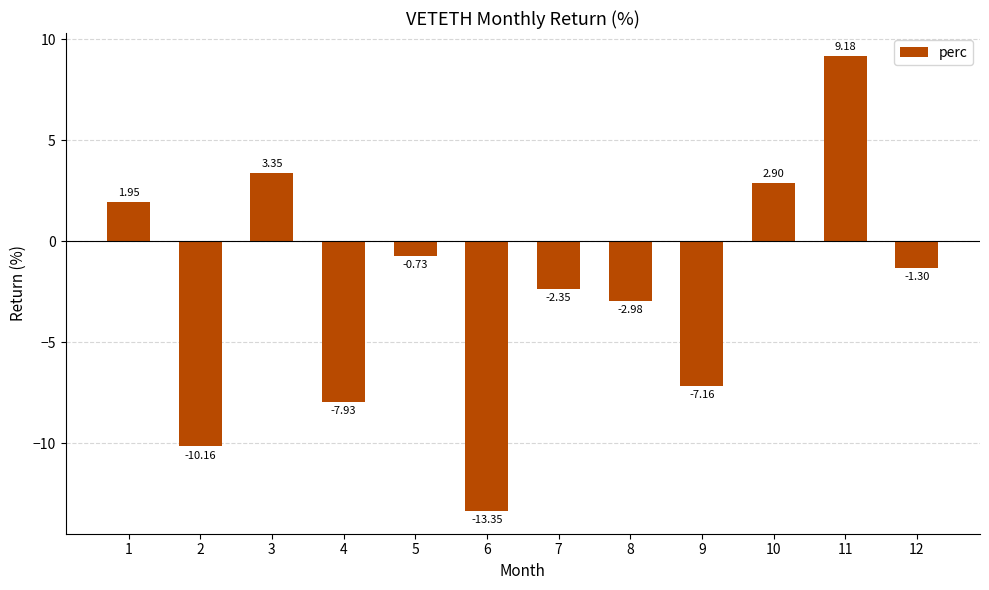

What is the change in value from 1 to 3?

+1.4